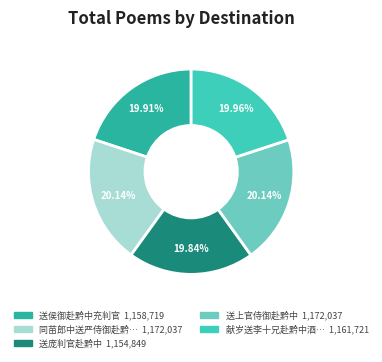

Does any single category account for the majority?

No